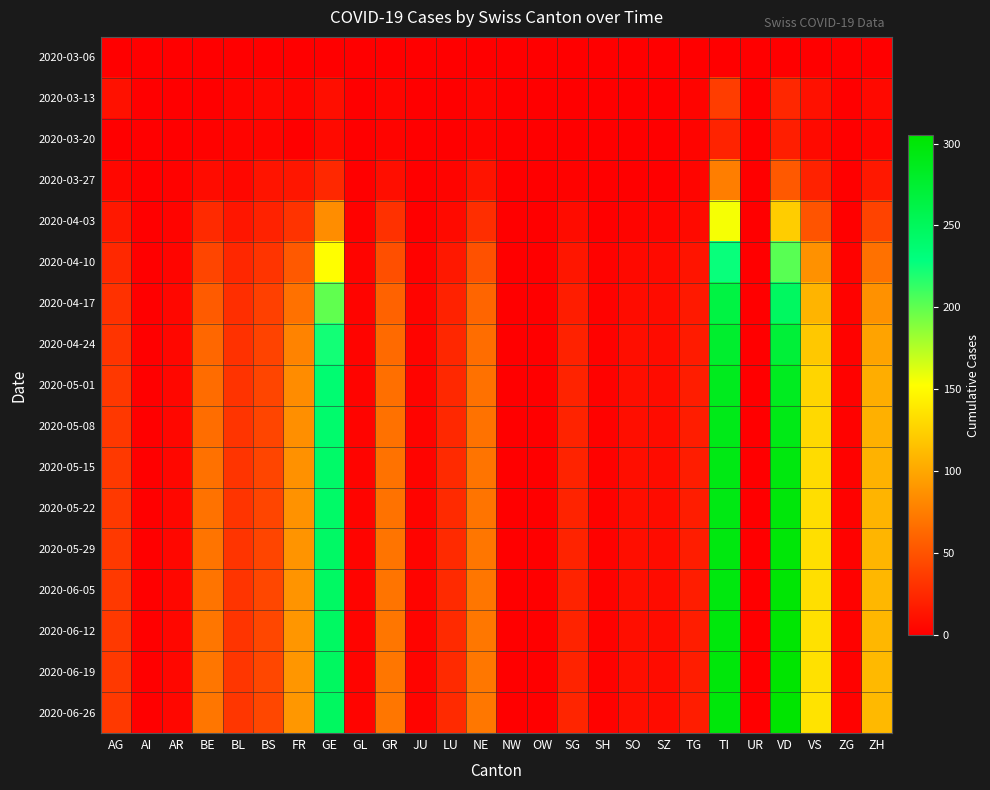

What is the total value across all series at FR?

1046